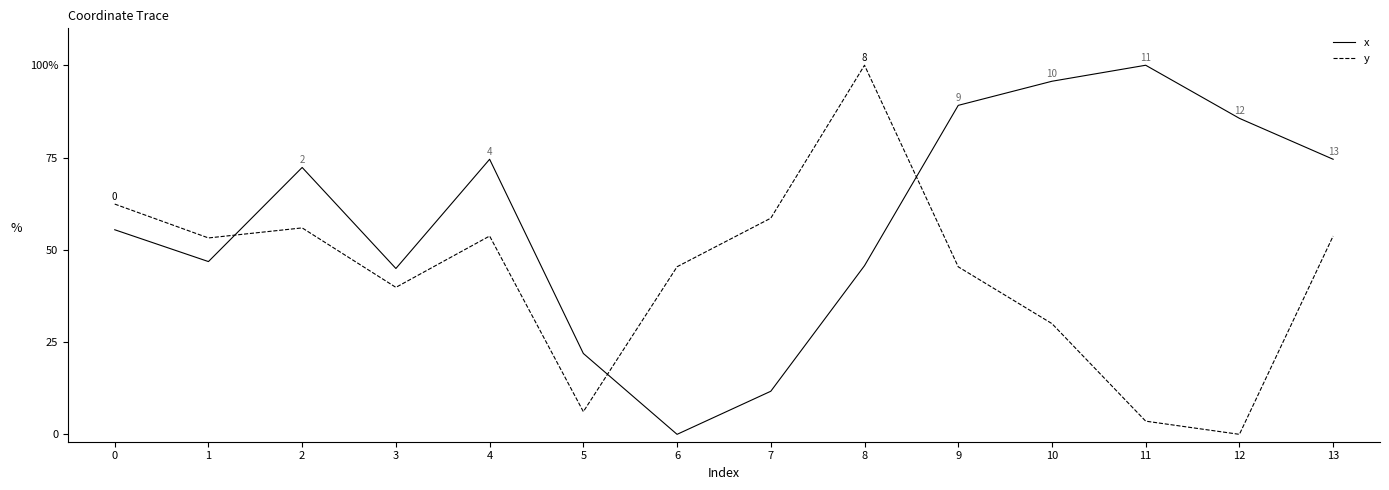

What is the total value across all series at 10?

125.7